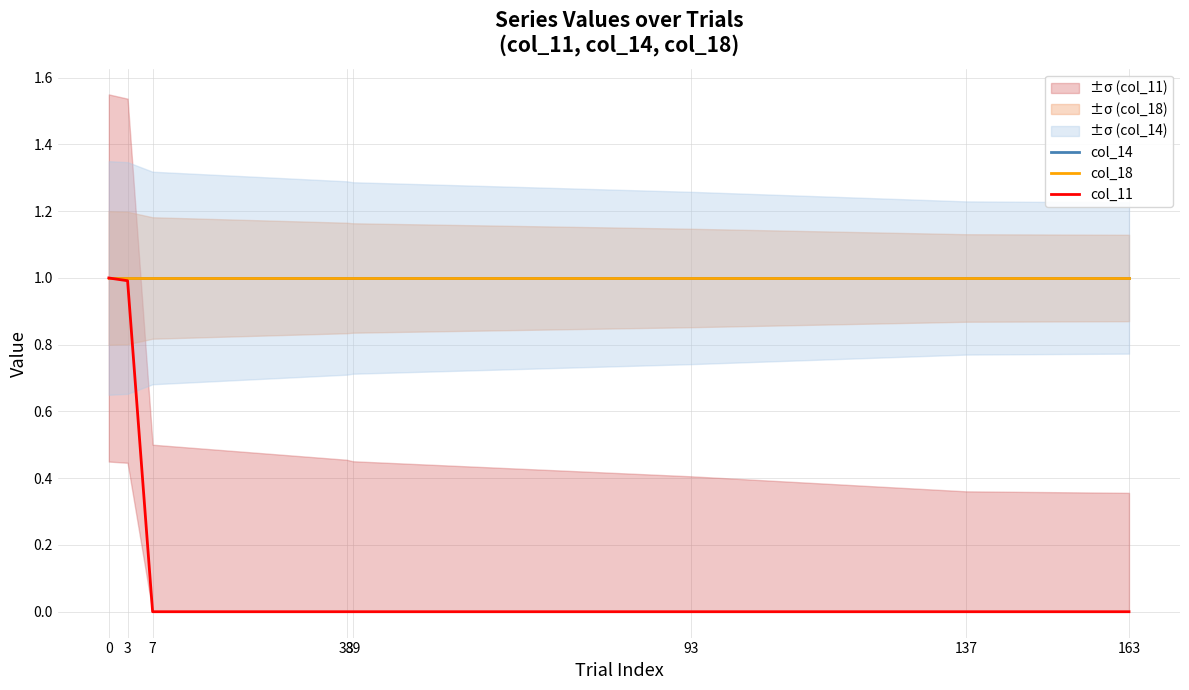

Is it true that col_14 equals 1.6 at 93?

False